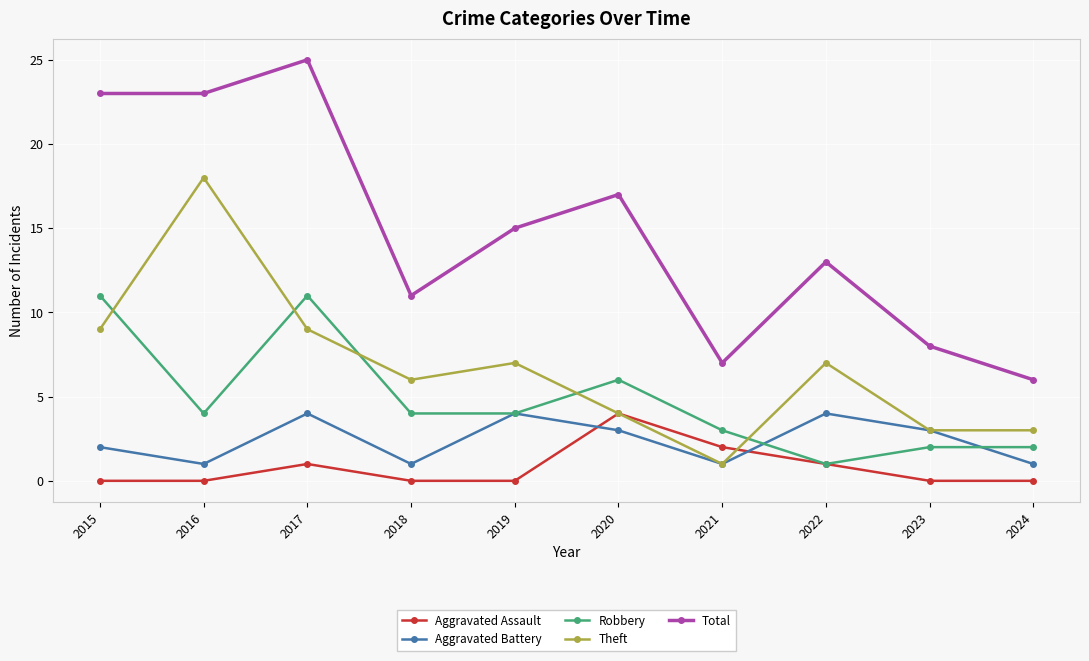

The value of Theft at 2023 is 3. True or false?

True